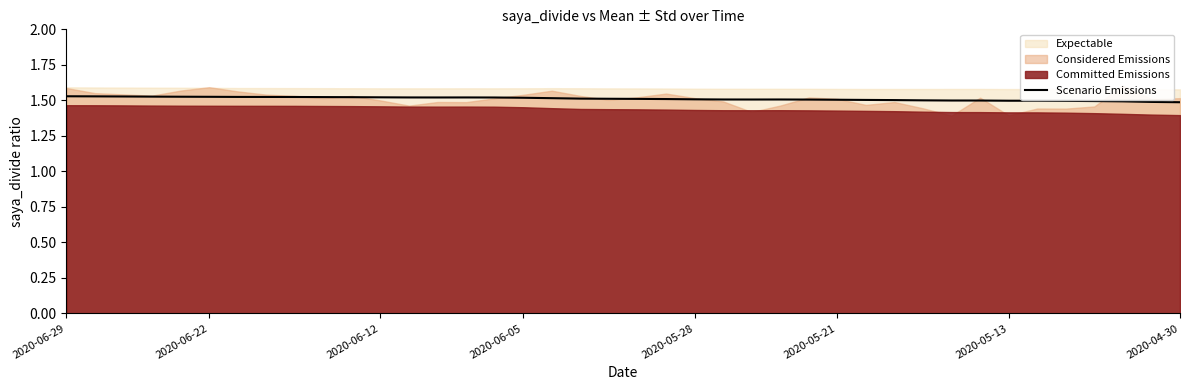

What is the sum of all values?

60.4